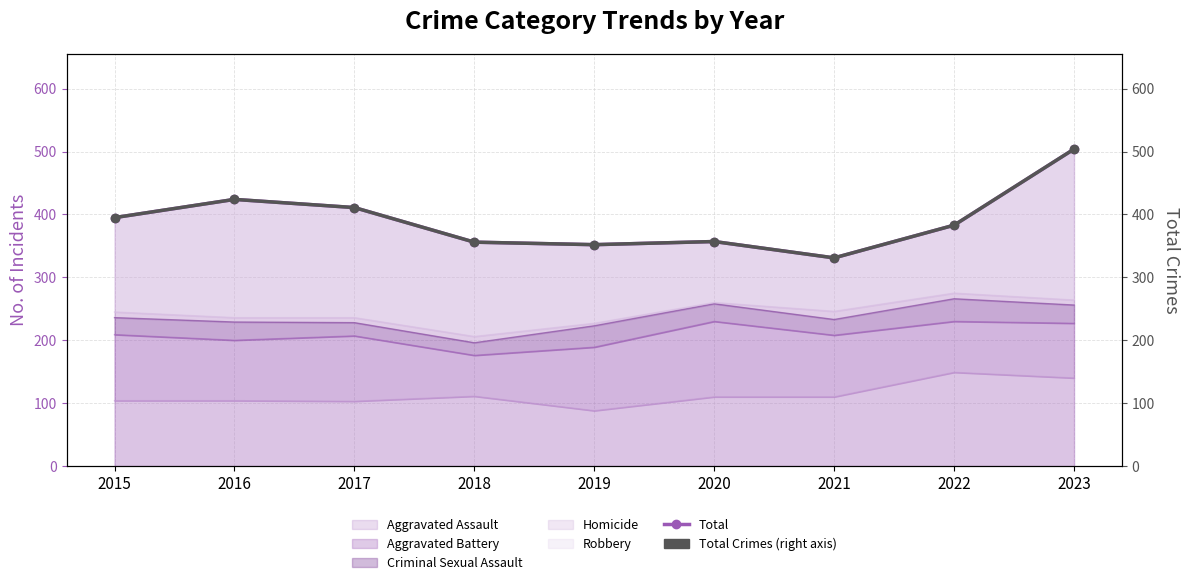

Reading left to right, extract all data points from this chart.

Total: 2015=395	2016=424	2017=411	2018=356	2019=352	2020=357	2021=331	2022=383	2023=504
Total Crimes (right): 2015=395	2016=424	2017=411	2018=356	2019=352	2020=357	2021=331	2022=383	2023=504